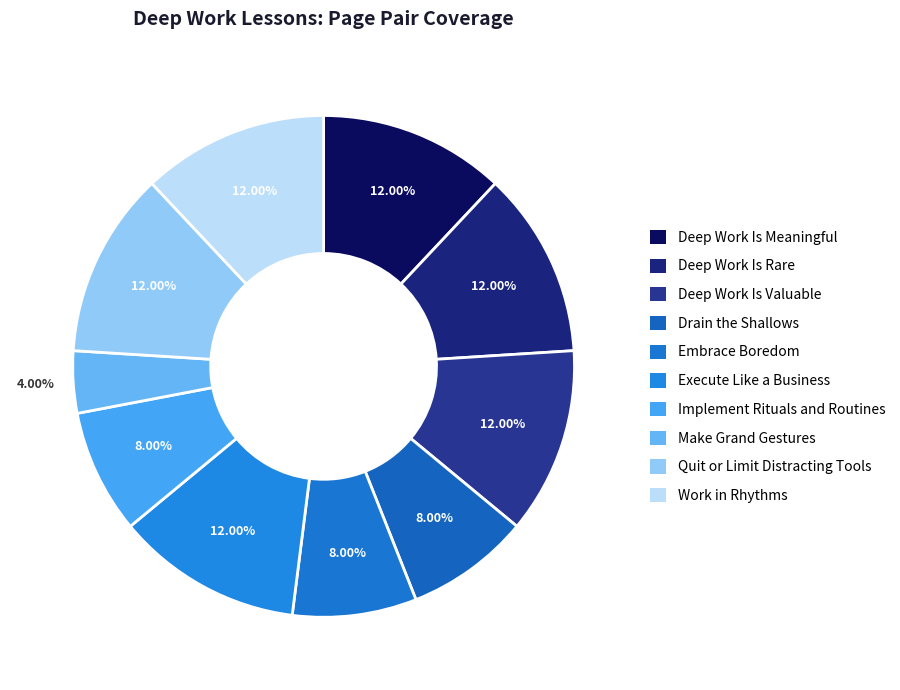

How many segments does this pie chart have?

10